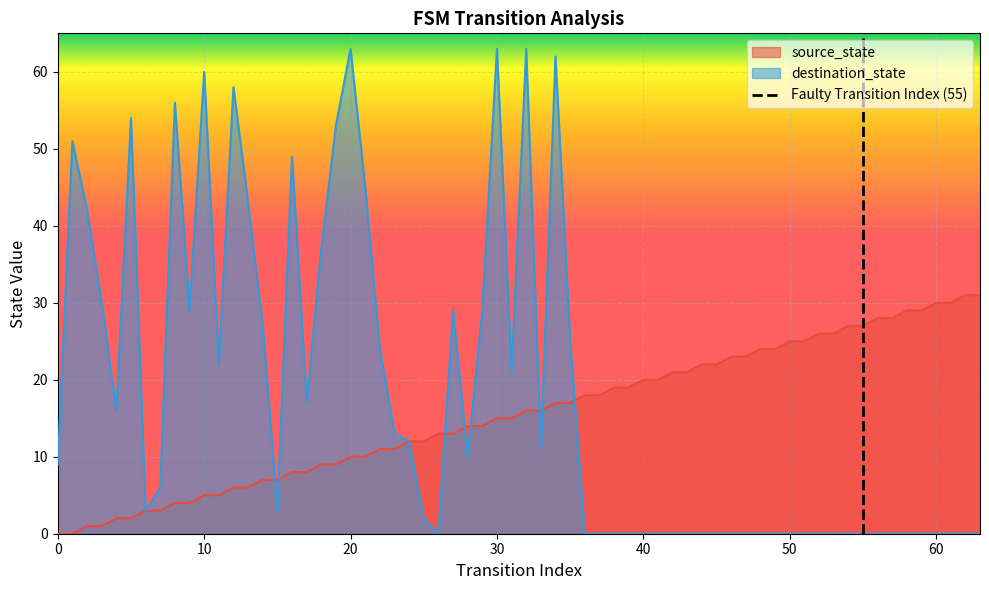

What is the maximum value for source_state?

31